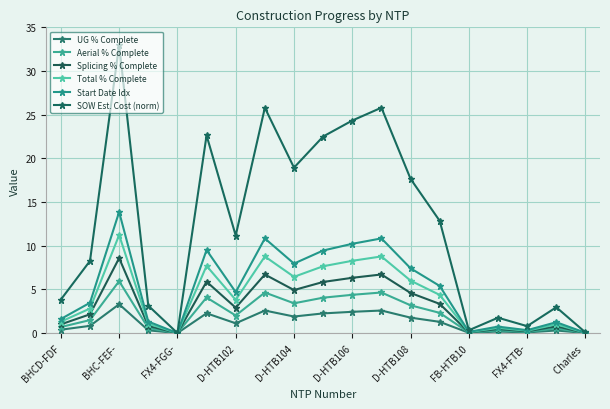

How many categories are shown in the chart?

19